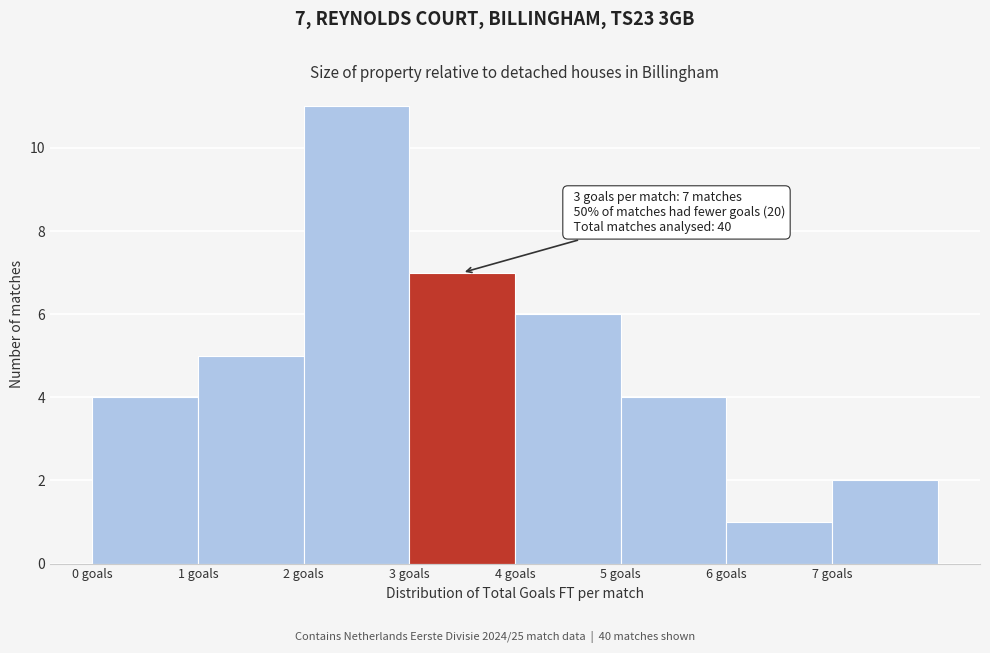

Which range on the x-axis has the tallest bar?

2 to 3